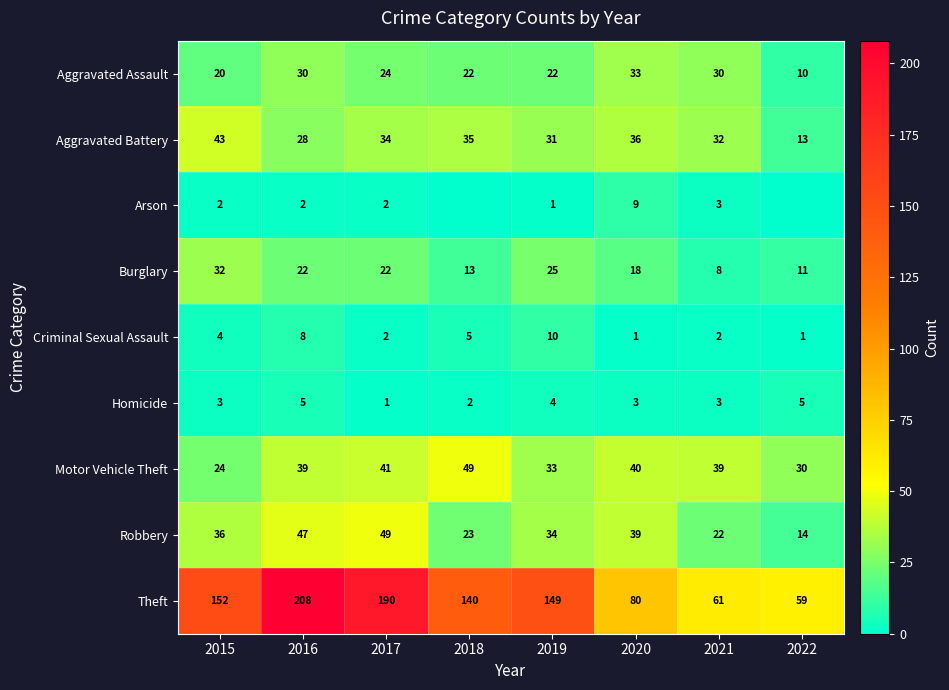

What is the minimum value for Theft?

59